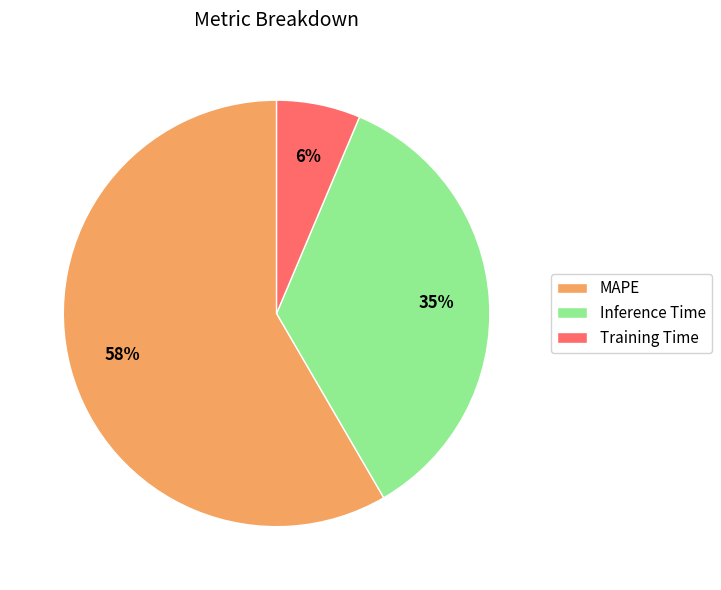

How many segments does this pie chart have?

3